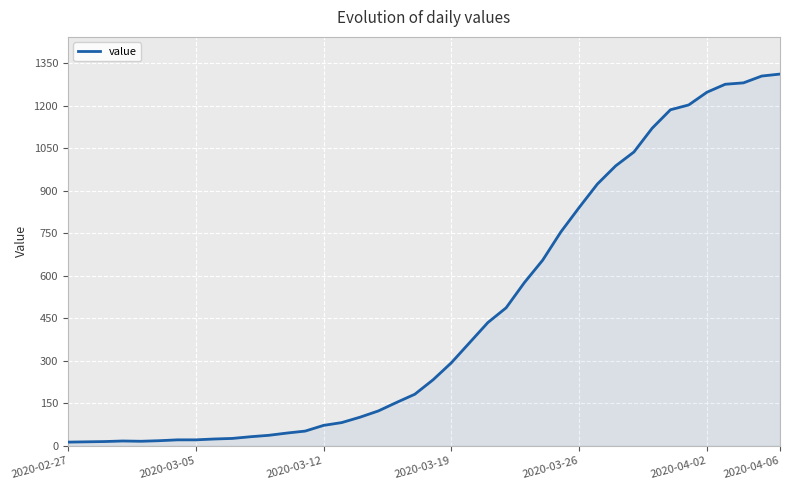

What is the difference between the maximum and minimum values?

1299